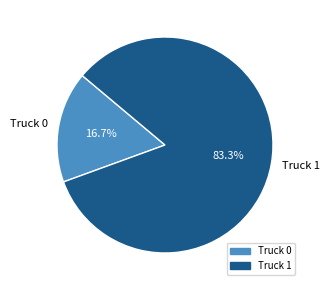

How many segments does this pie chart have?

2